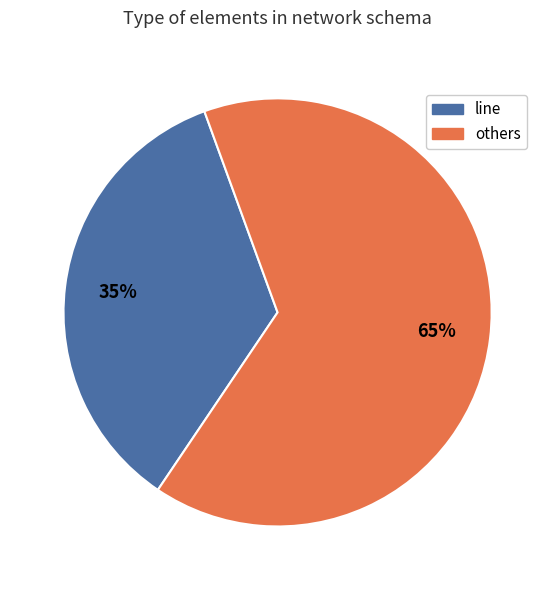

To the nearest percent, what is the difference between the largest and smallest slice percentages?

30%